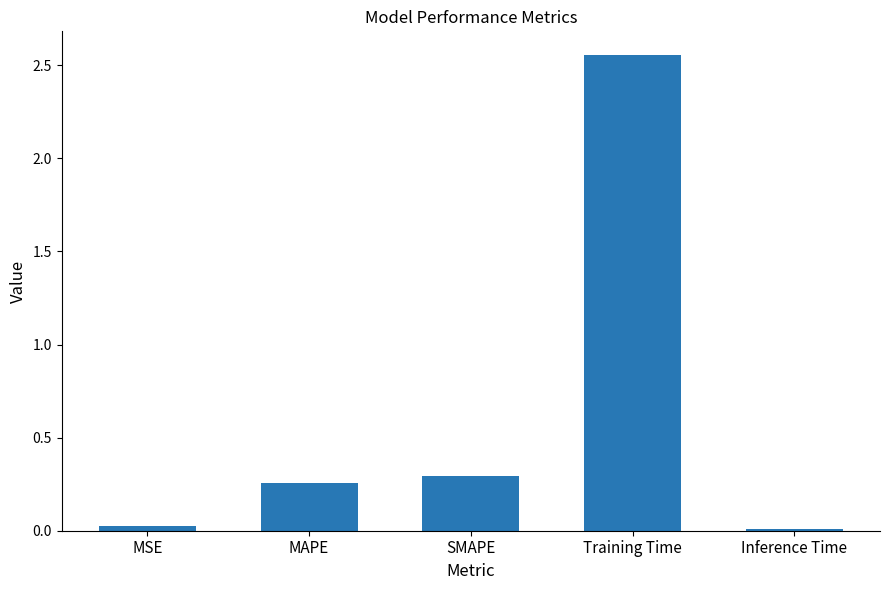

How many bars are there in total?

5